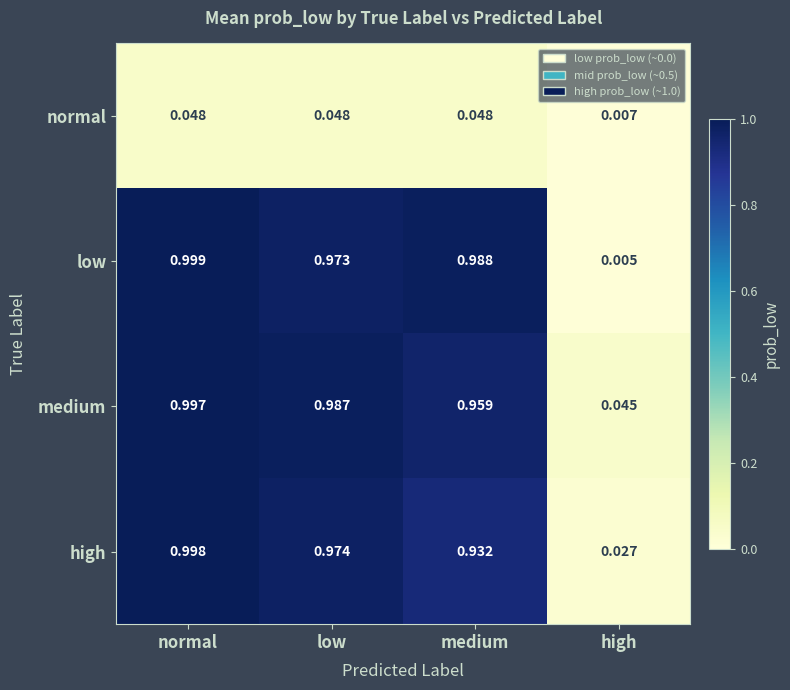

Which category has the lowest value in the normal series?

high